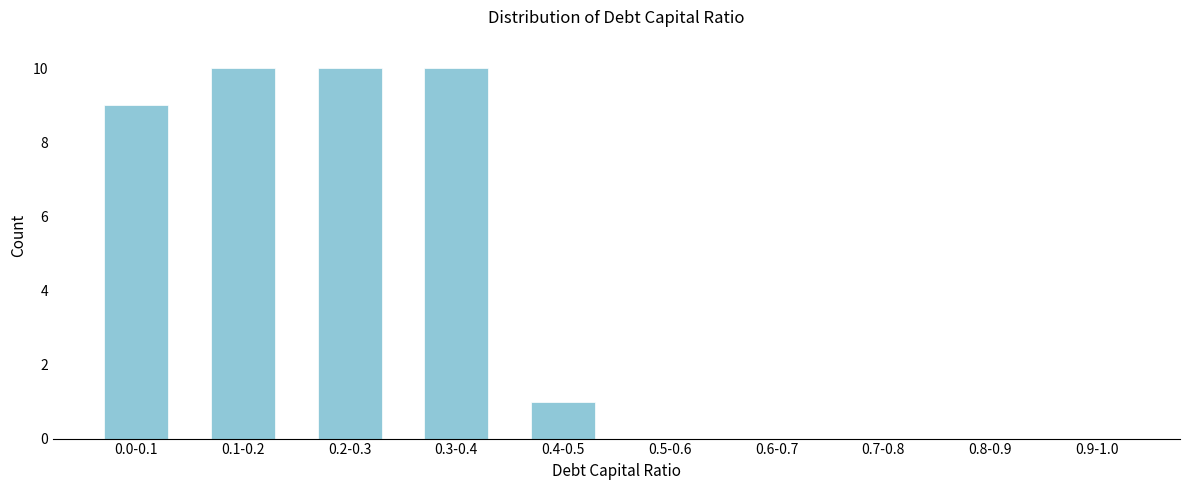

Reading right to left, extract all data points from this chart.

0.9-1.0=0	0.8-0.9=0	0.7-0.8=0	0.6-0.7=0	0.5-0.6=0	0.4-0.5=1	0.3-0.4=10	0.2-0.3=10	0.1-0.2=10	0.0-0.1=9